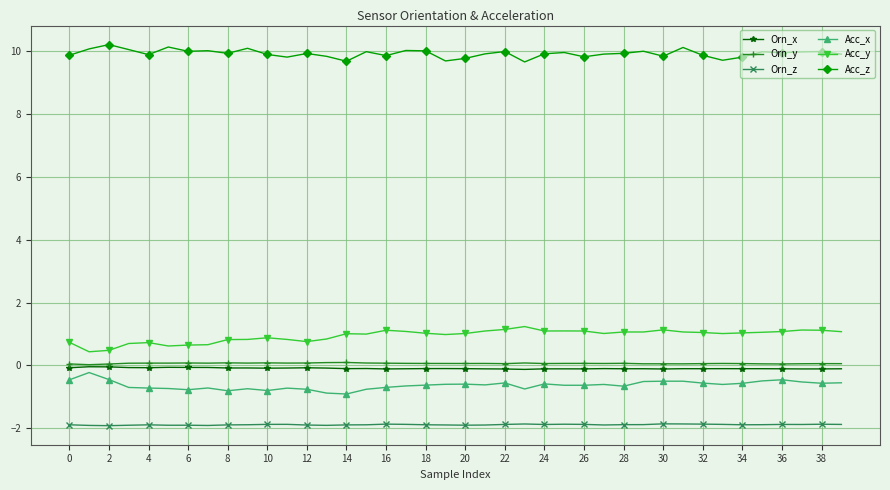

True or false: Orn_z and Orn_y cross at least once.

False